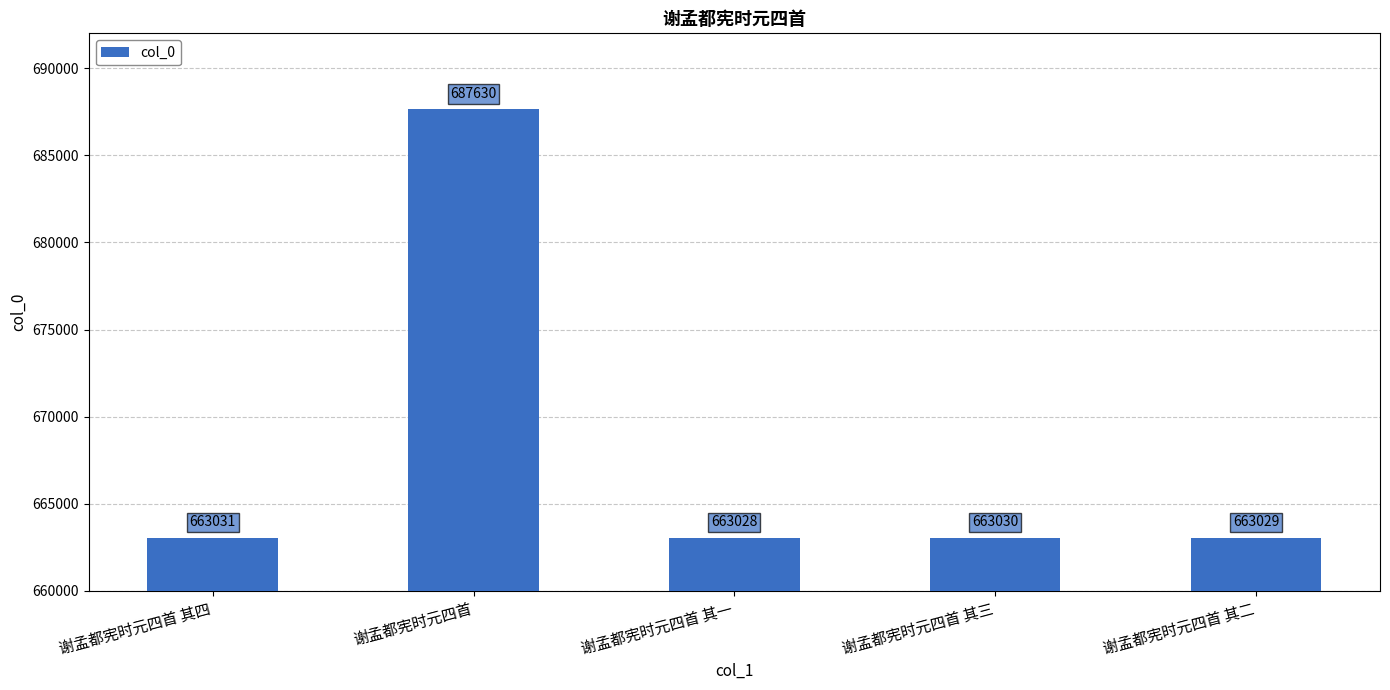

What is the sum of the values at 谢孟都宪时元四首 其一 and 谢孟都宪时元四首 其四?

1326059